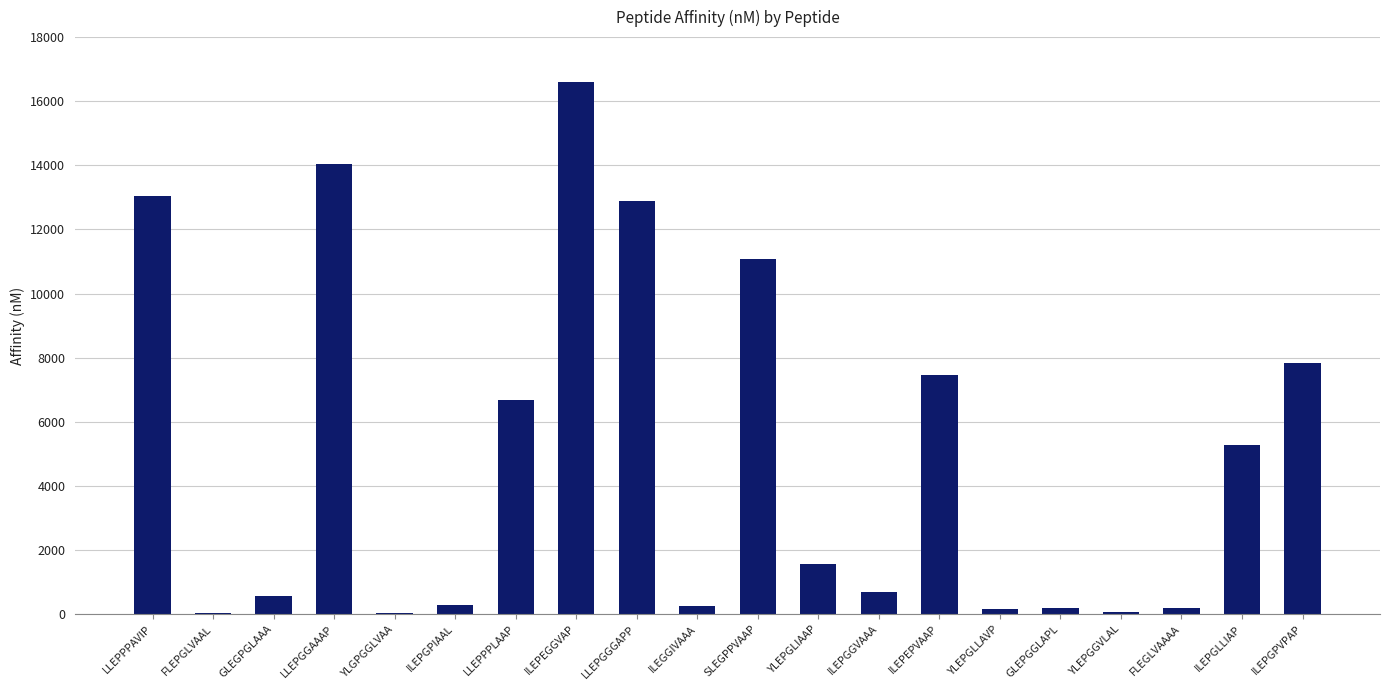

The value at ILEPGGVAAA is 696.6. True or false?

True